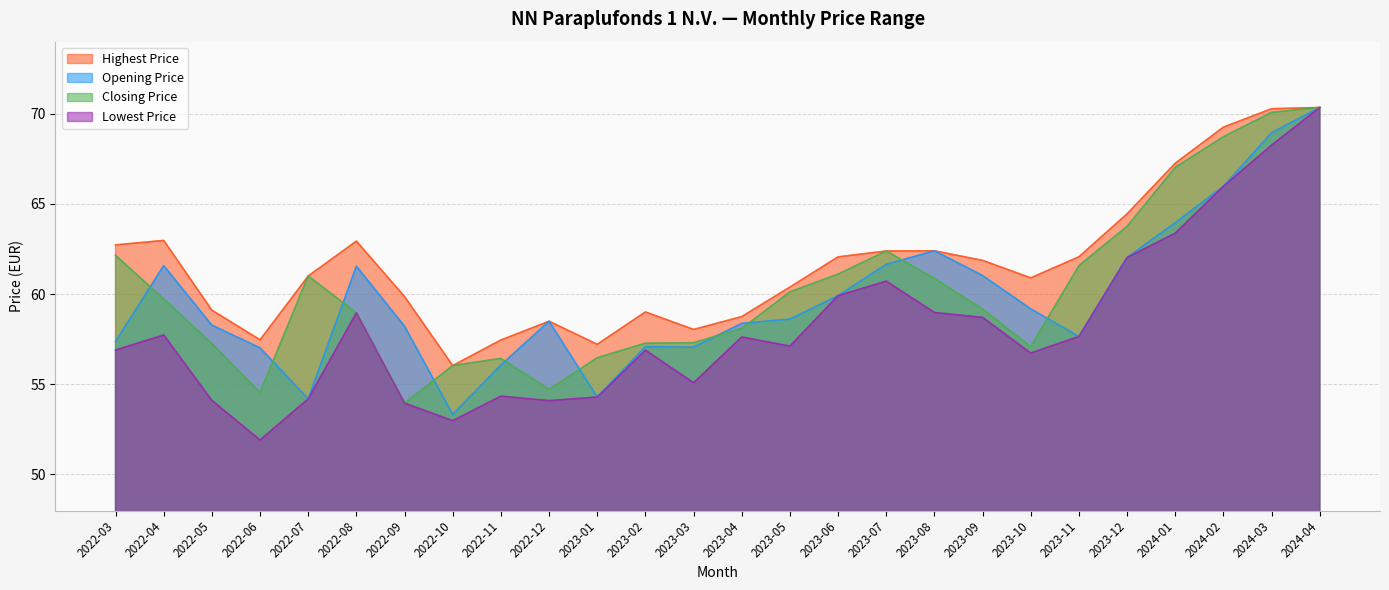

What value does the Closing Price series have at 2022-05?

57.3